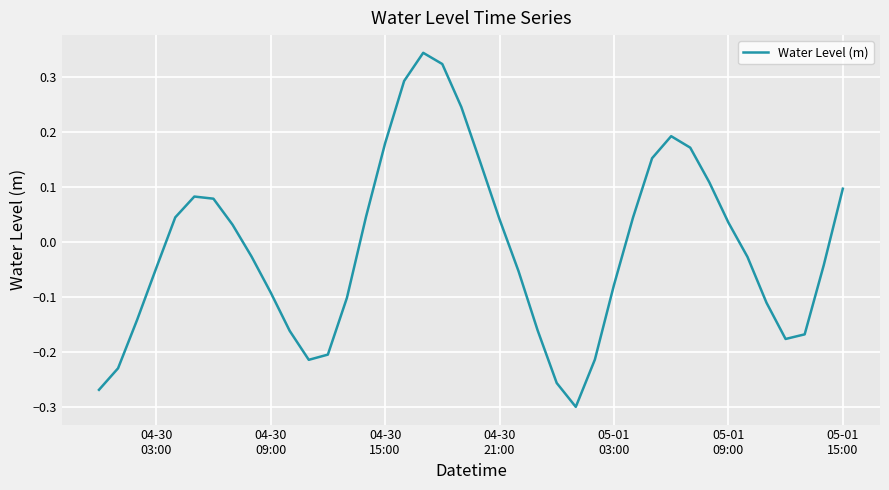

How many lines are shown in the chart?

1